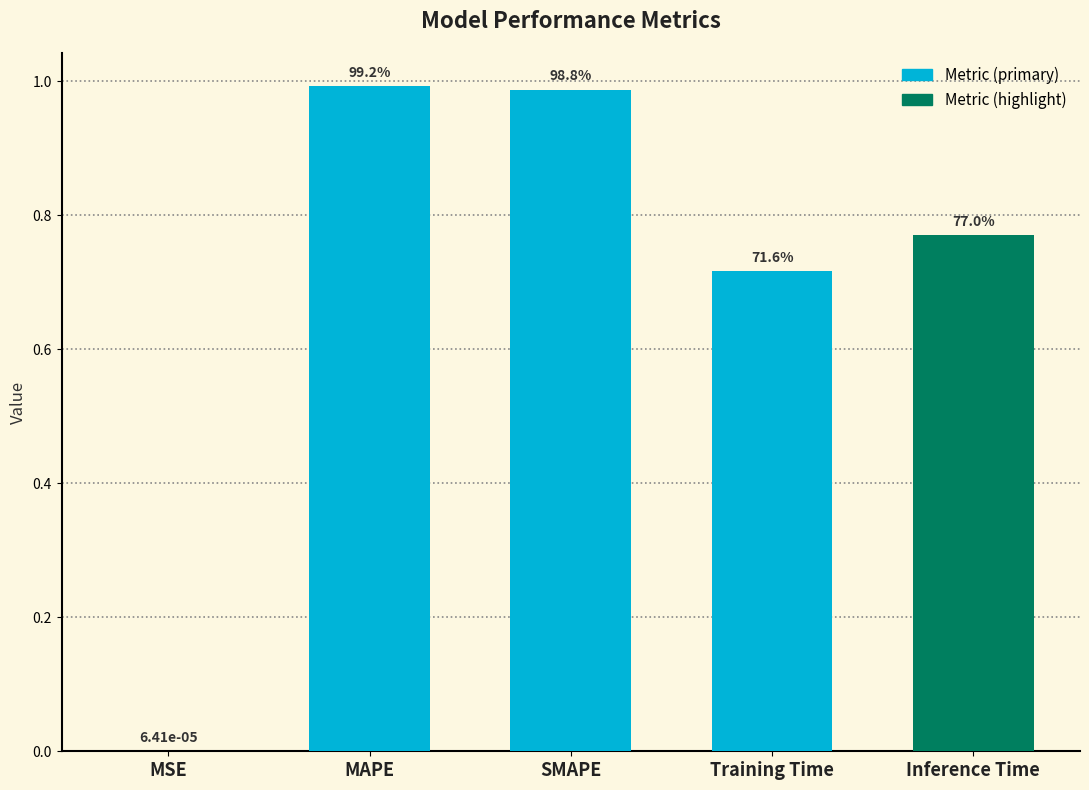

What is the label of the 2nd bar from the left?

MAPE